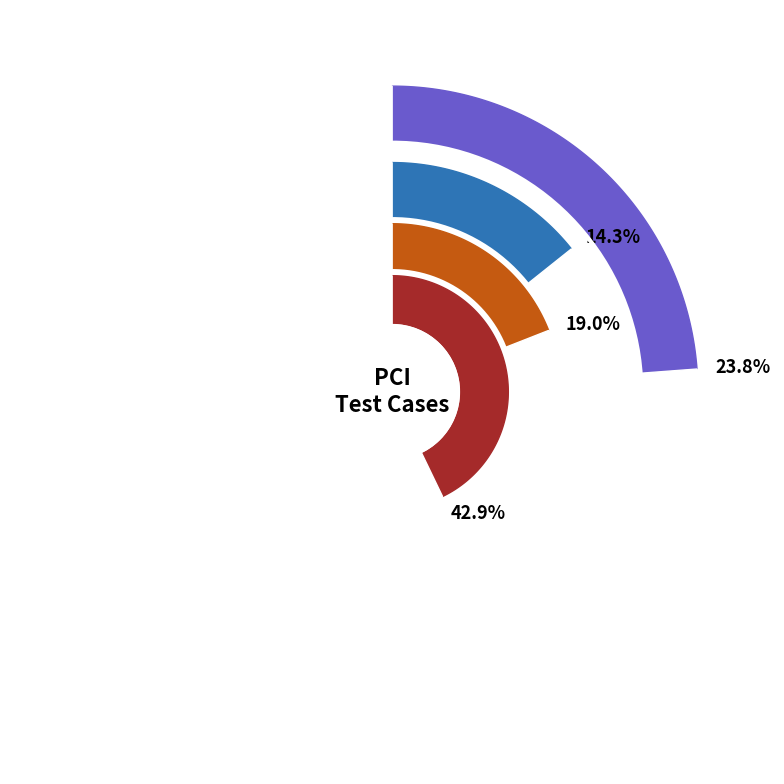

Do Device Detection and Initialization and PCIe Device Enumeration together represent more than half of the pie?

No